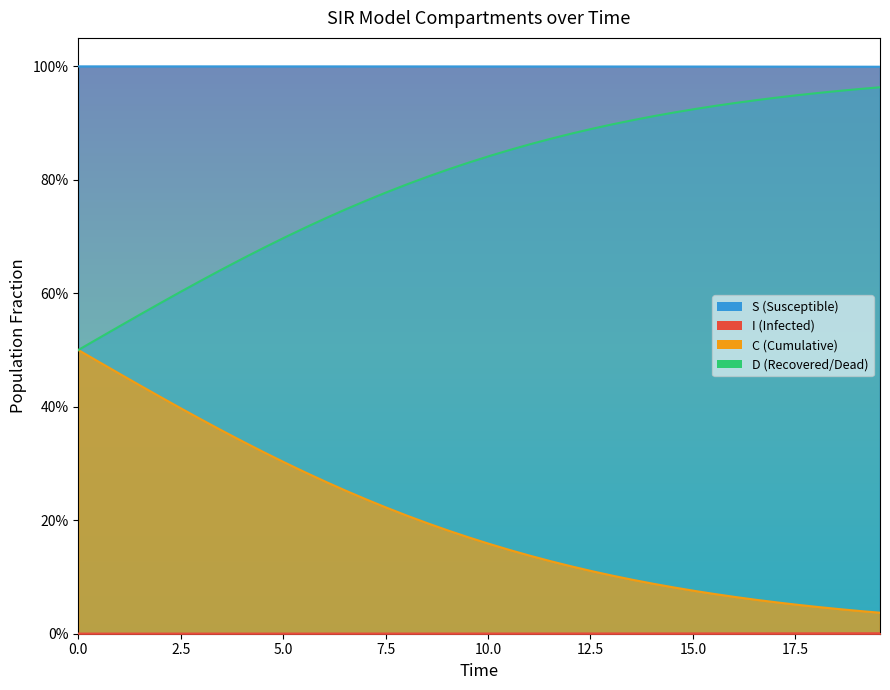

Count the number of categories in the chart.

40